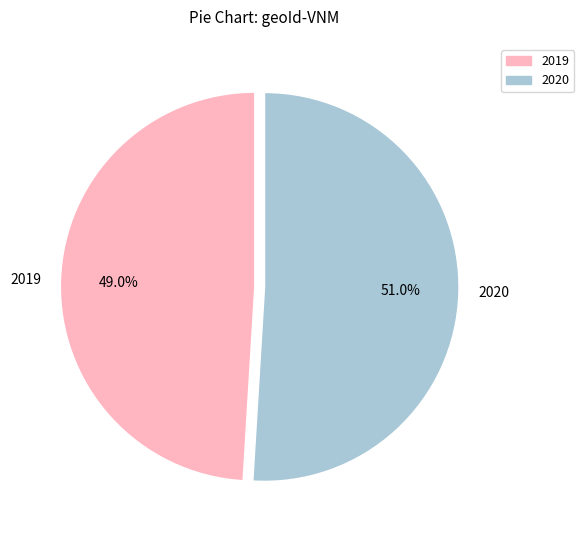

The 2020 slice represents 64% of the pie. True or false?

False